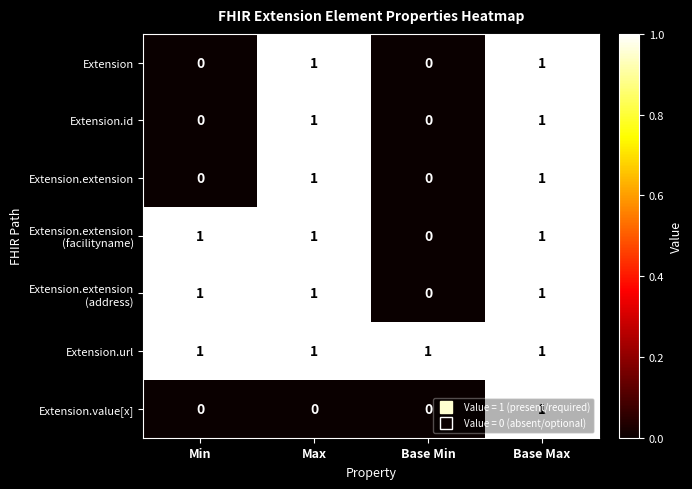

The Extension.value[x] series shows 0 at Base Min. True or false?

True